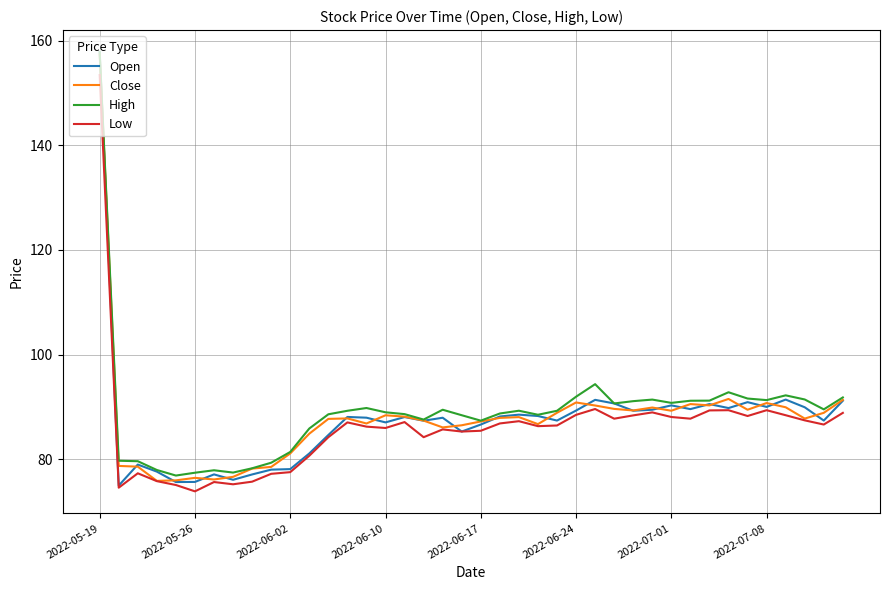

What is the maximum value shown in the chart?

157.8